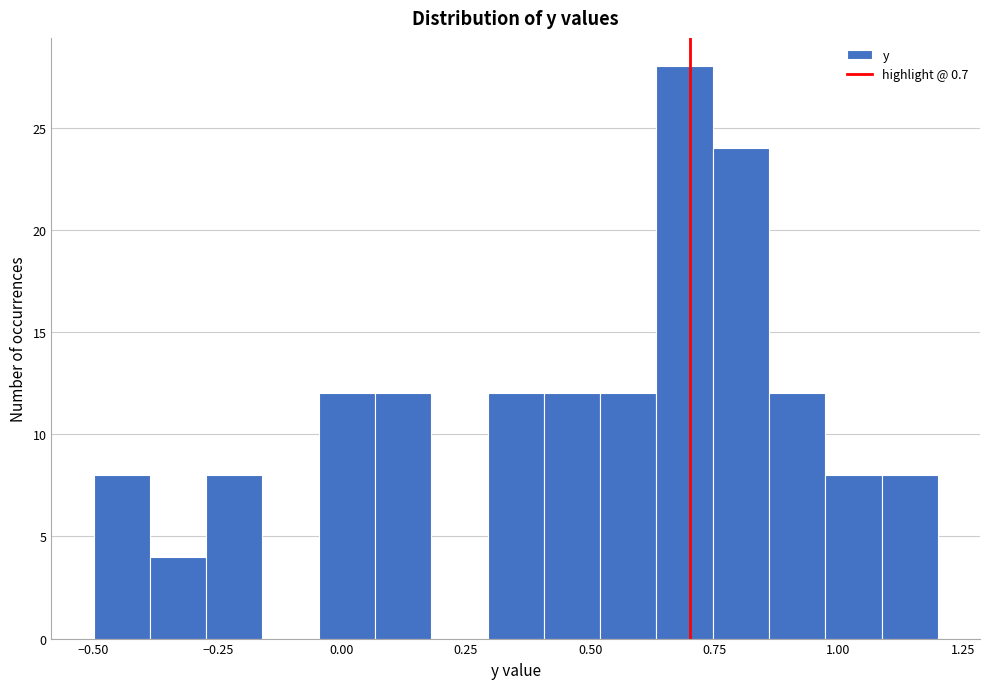

Around what value on the x-axis is the tallest bar? Give the approximate position of its centre, as read against the axis.

0.70